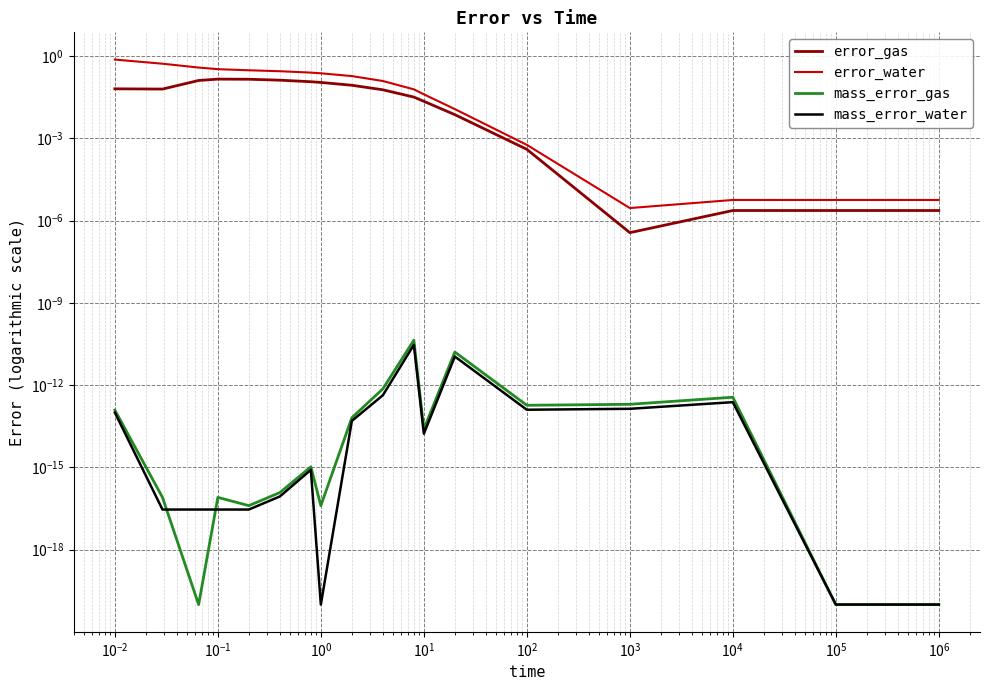

Which series changed the most between $\mathdefault{10^{-1}}$ and $\mathdefault{10^{2}}$?

error_water